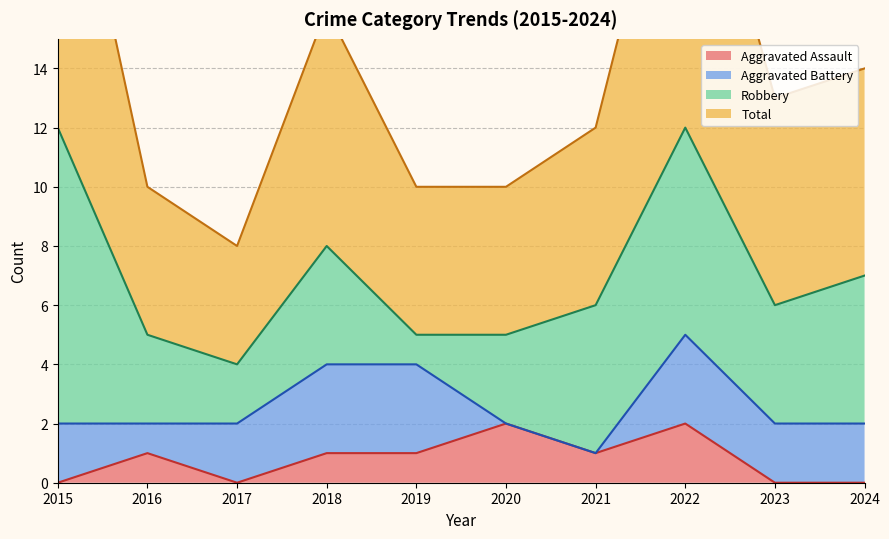

What is the difference between the second highest and second lowest values in the Total series?

14